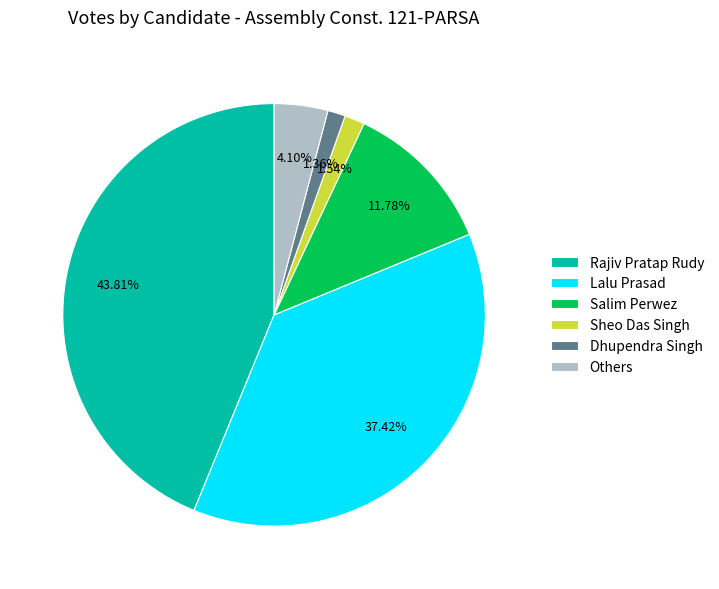

Approximately how many times larger is the value at Salim Perwez compared to Lalu Prasad?

0.3